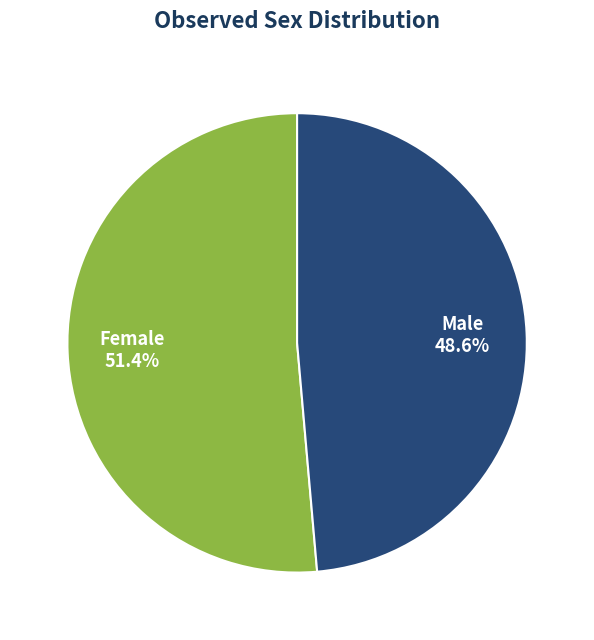

How many segments does this pie chart have?

2